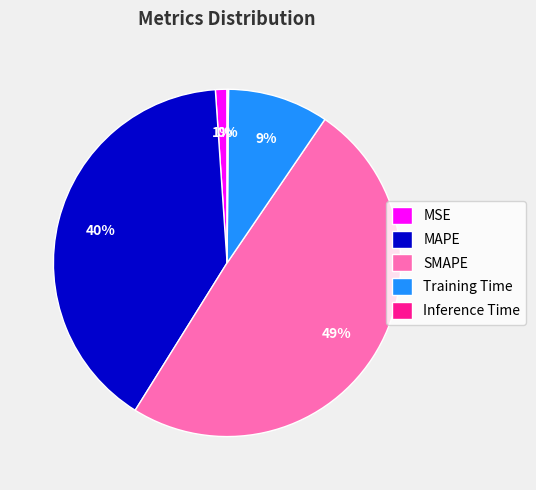

Which has a higher value, MAPE or SMAPE?

SMAPE